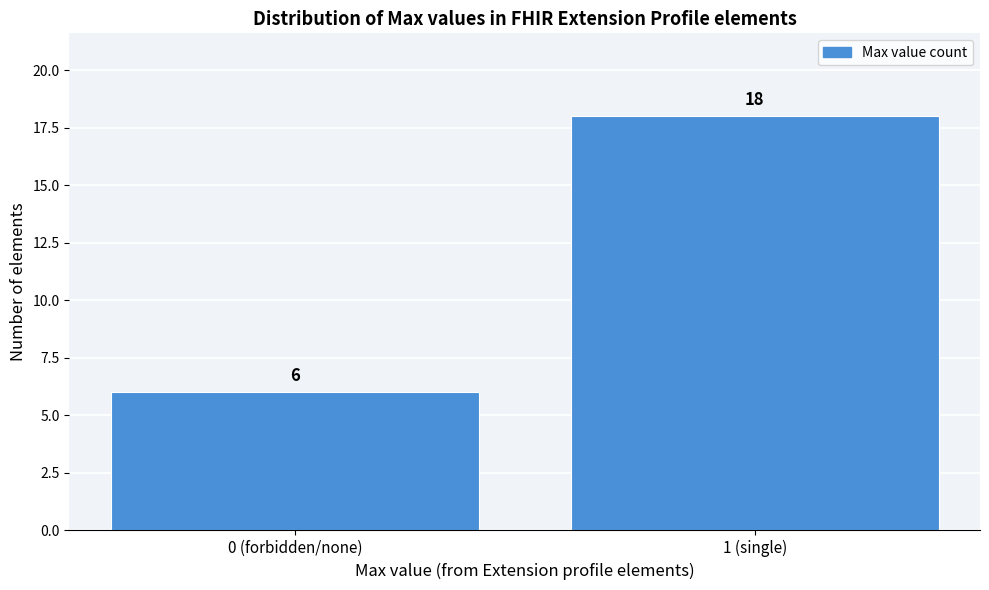

Reading left to right, what are all the values shown in this chart?

6	18